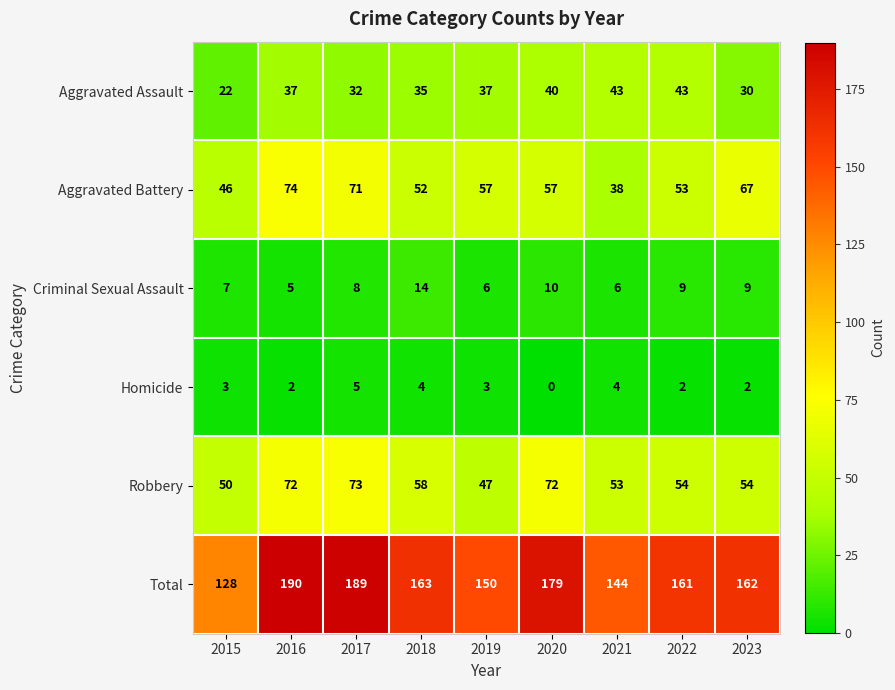

The Criminal Sexual Assault series shows 10 at 2015. True or false?

False